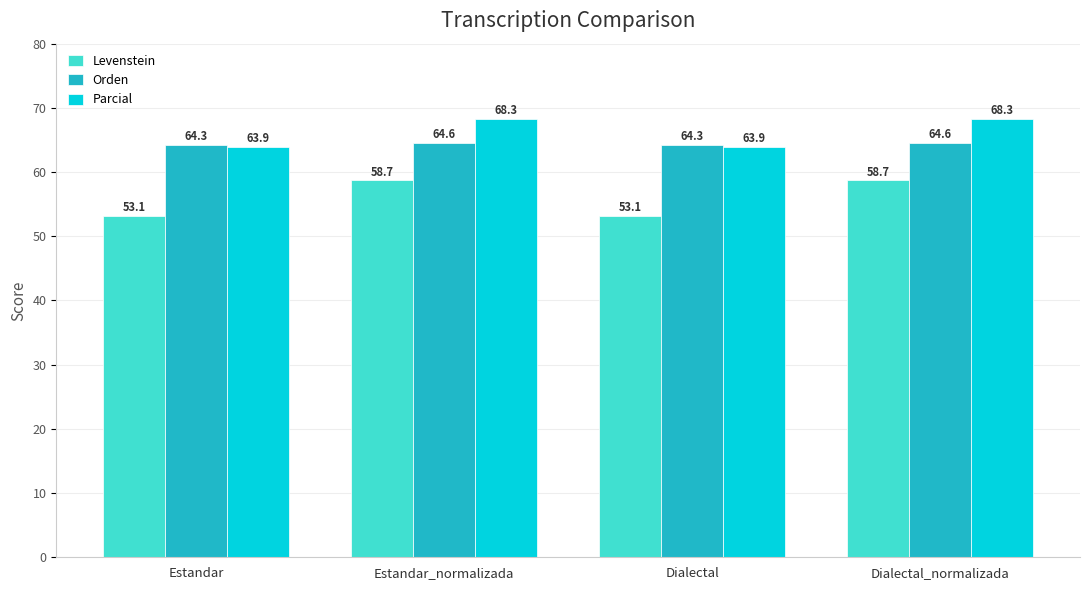

Which series has the widest spread of values?

Levenstein